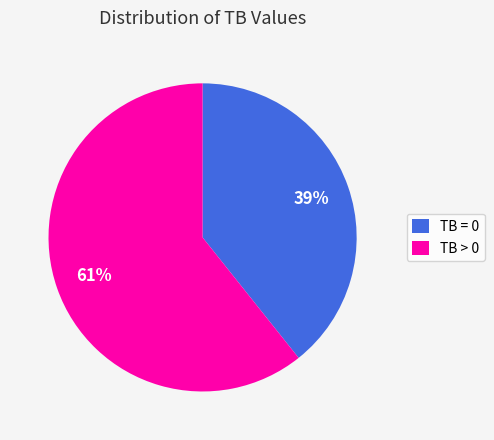

Combined, do TB > 0 and TB = 0 account for over 50%?

Yes